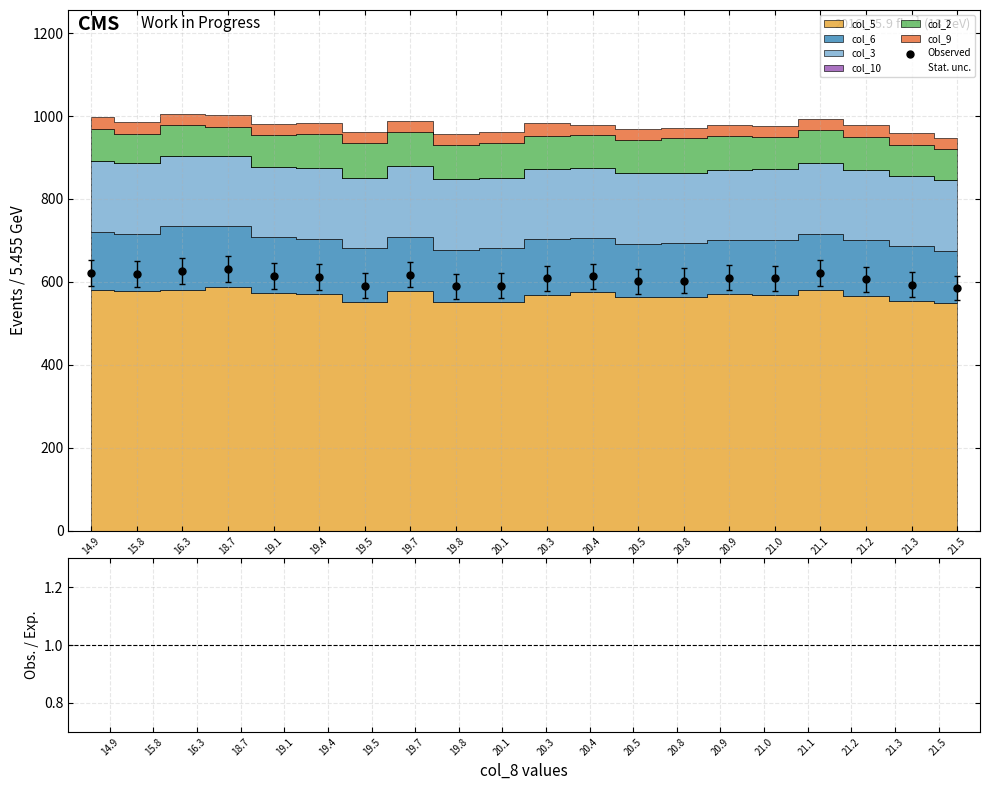

What is the change in value from 19.1 to 19.4?

-2.6